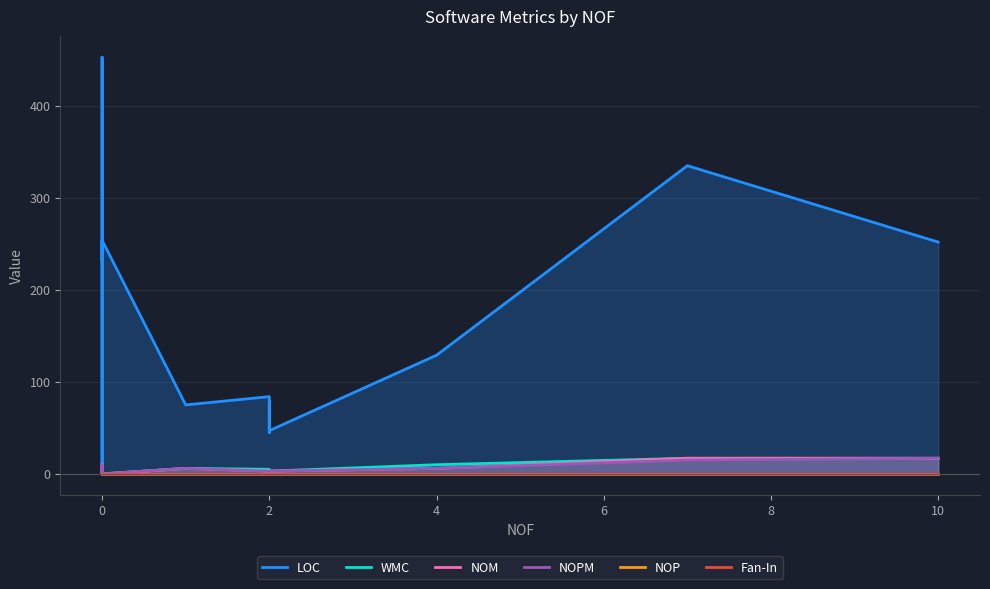

At which label is NOPM closest to 8?

4